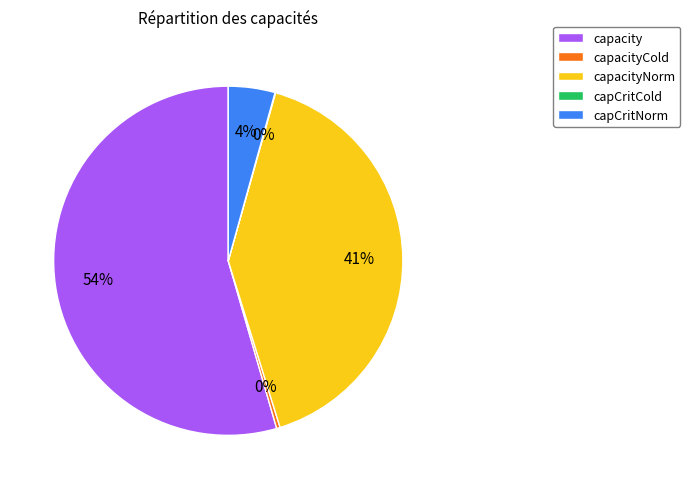

Is there any slice that represents more than half of the pie?

Yes